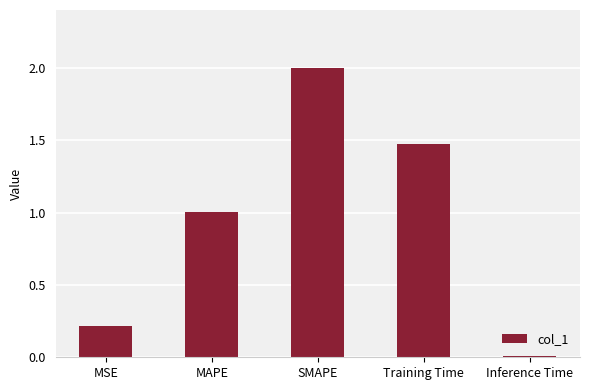

List the labels in order of value, smallest first.

Inference Time, MSE, MAPE, Training Time, SMAPE